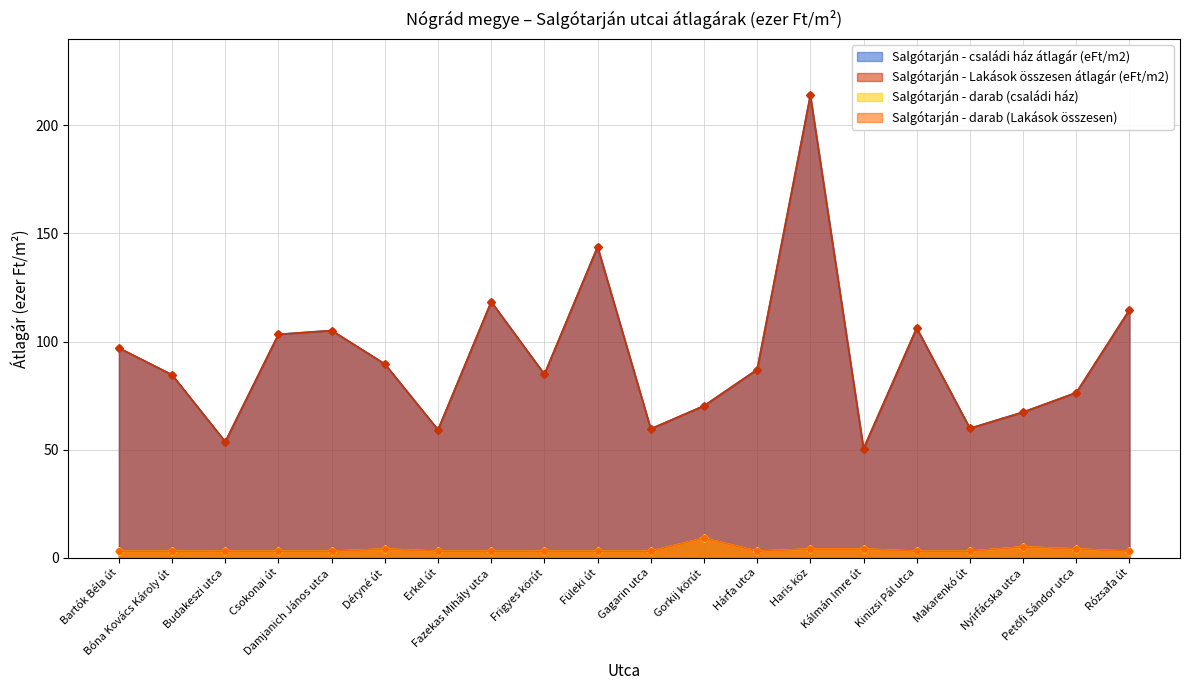

True or false: Salgótarján - Lakások összesen átlagár (eFt/m2) and Salgótarján - darab (Lakások összesen) cross at least once.

False